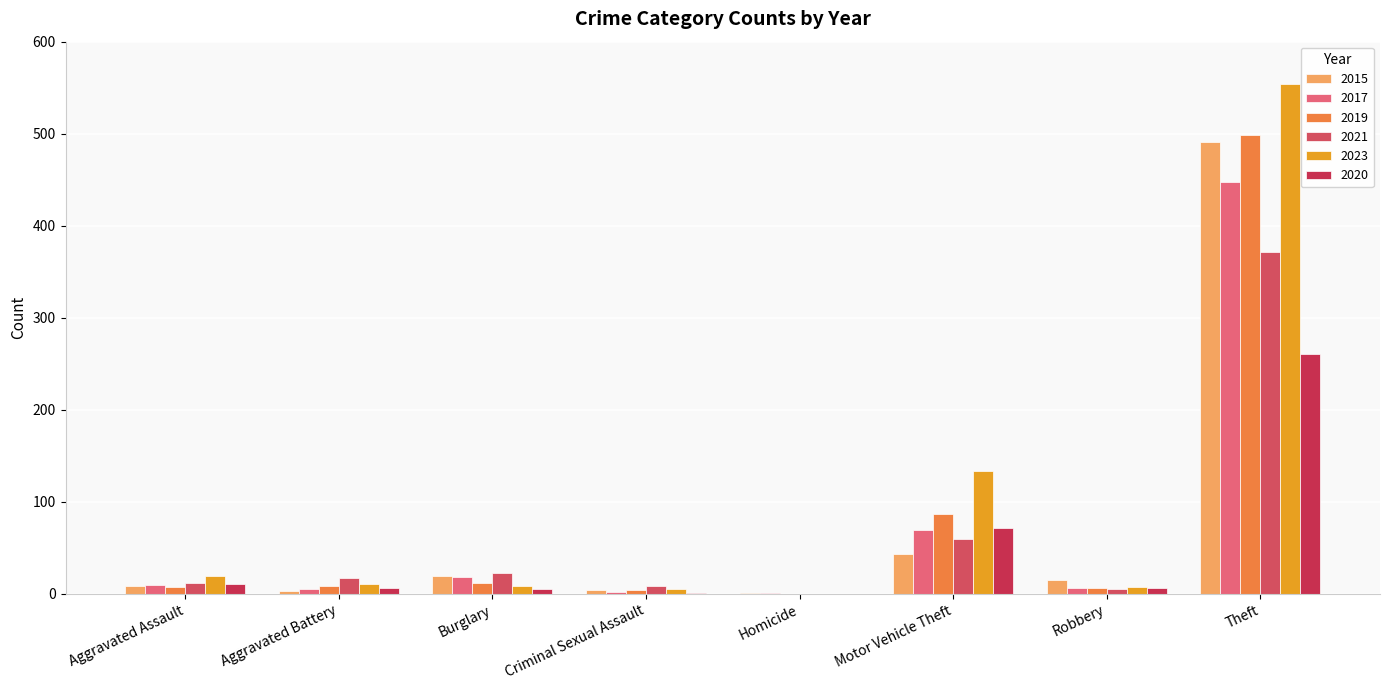

What is the total value across all series at Motor Vehicle Theft?

464